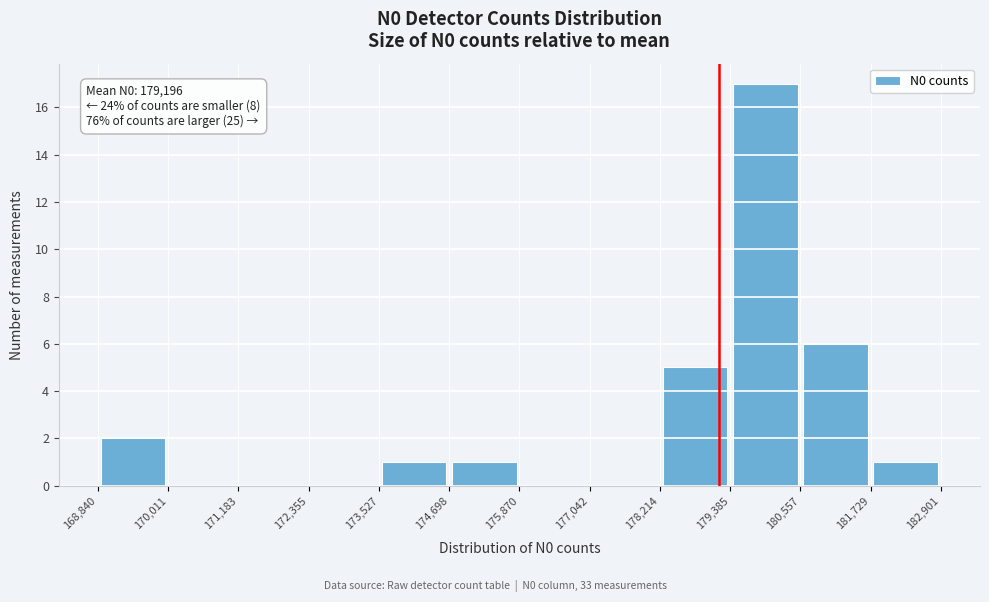

Over which range of the x-axis is the bar tallest?

179,385 to 180,557